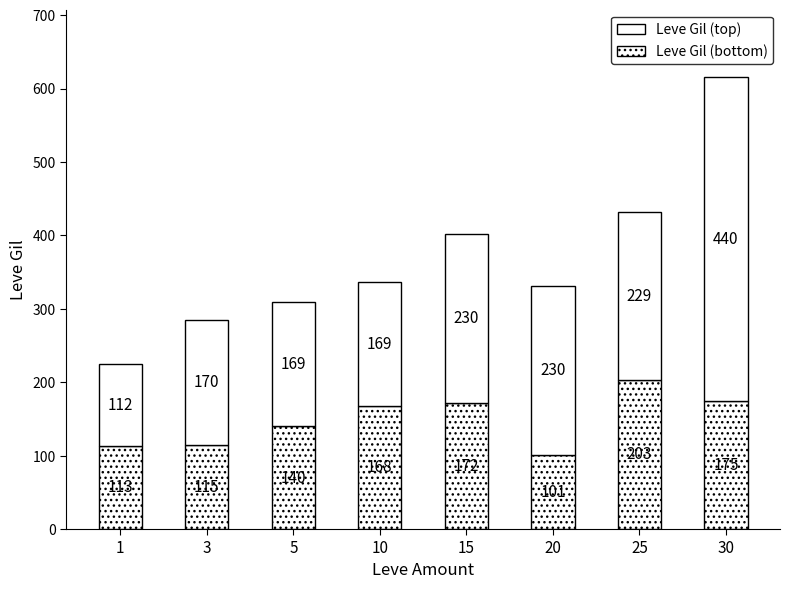

How many distinct data groups are displayed?

2